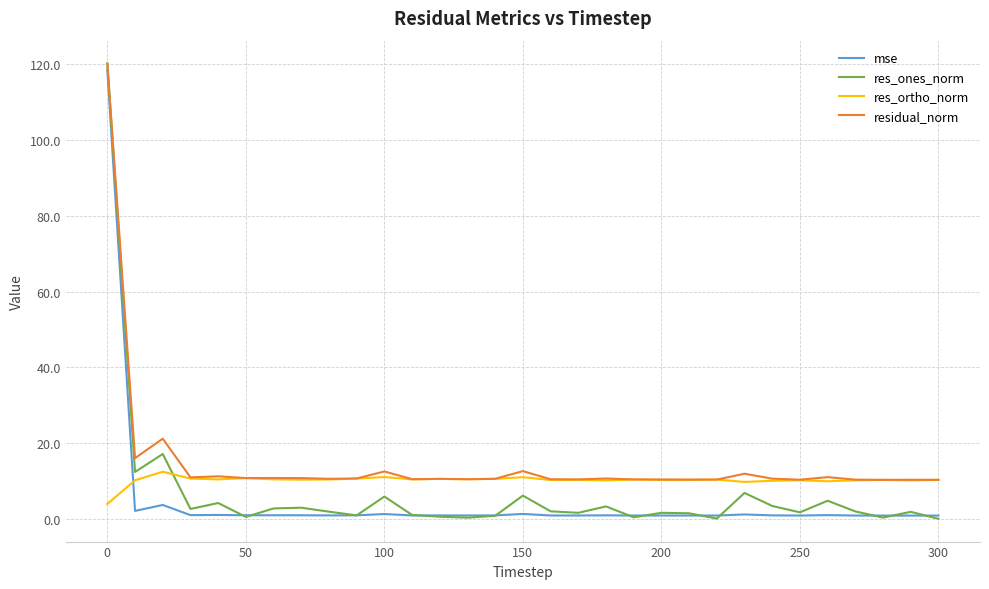

What is the difference between the maximum and second lowest values in the res_ones_norm series?

120.1